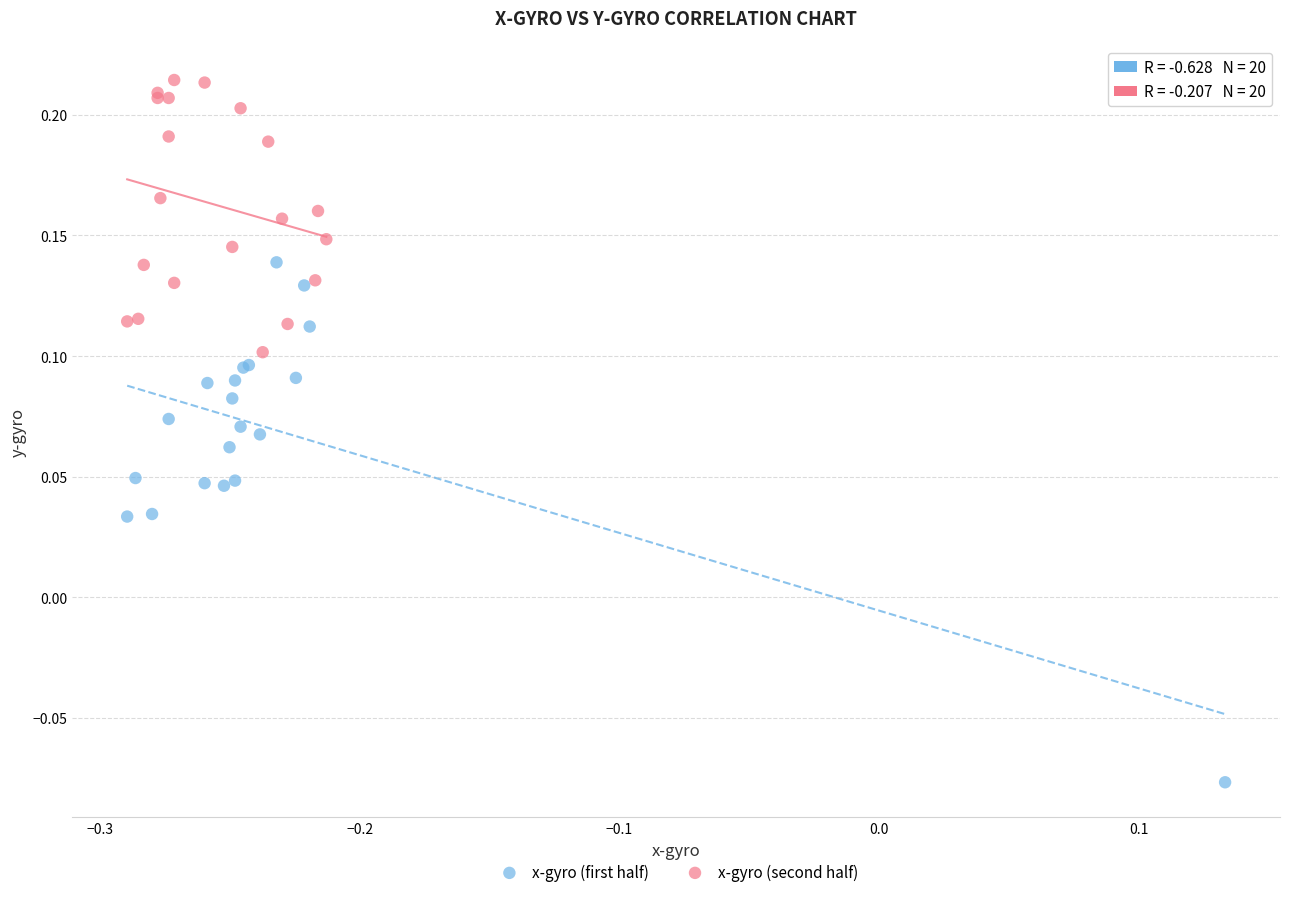

Which series contains the lowest Y value?

x-gyro (first half)